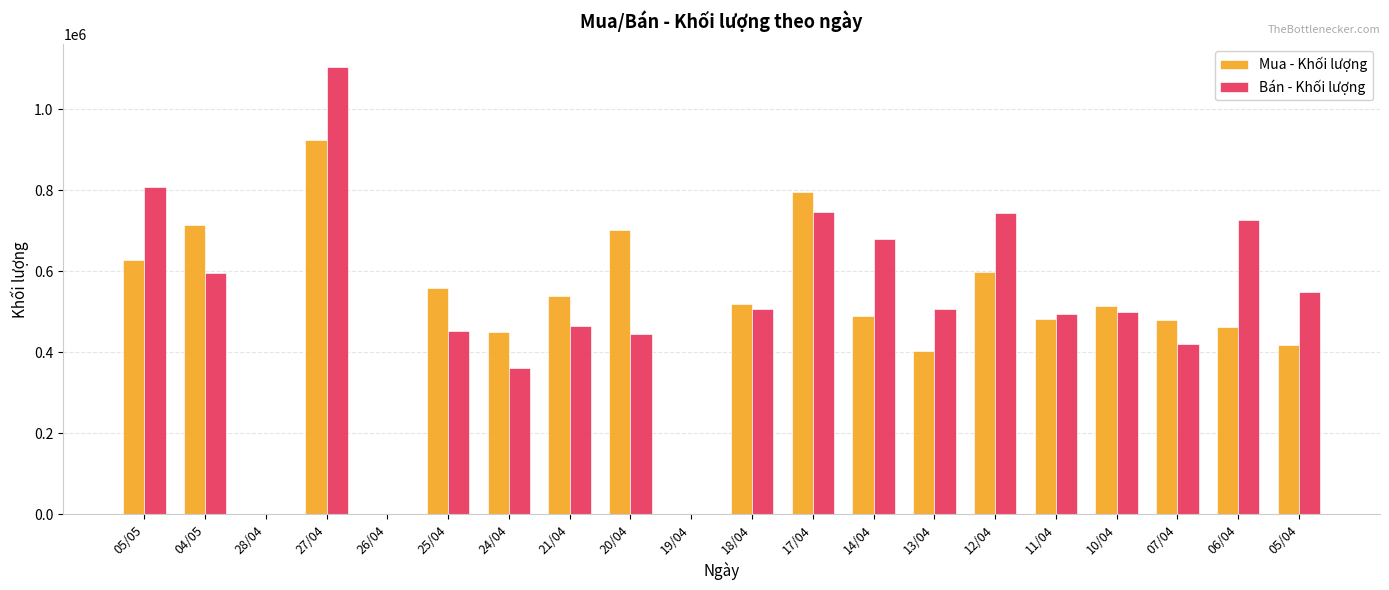

Where is Mua - Khối lượng nearest to the value 461700?

06/04